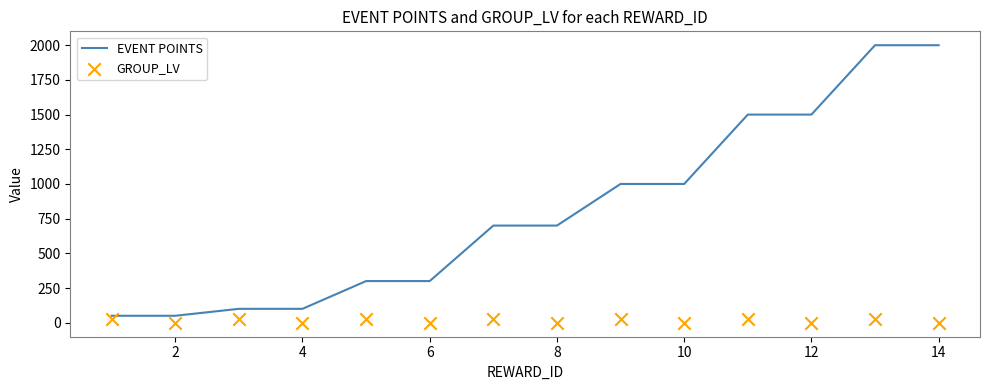

What are all the series names shown in the legend?

EVENT POINTS, GROUP_LV